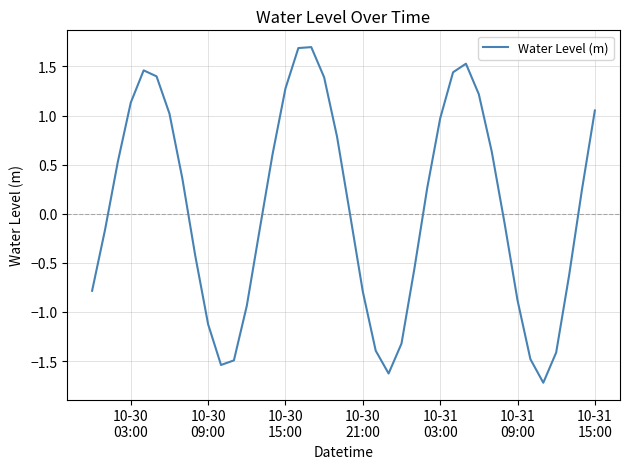

What is the difference between the maximum and minimum values?

3.4